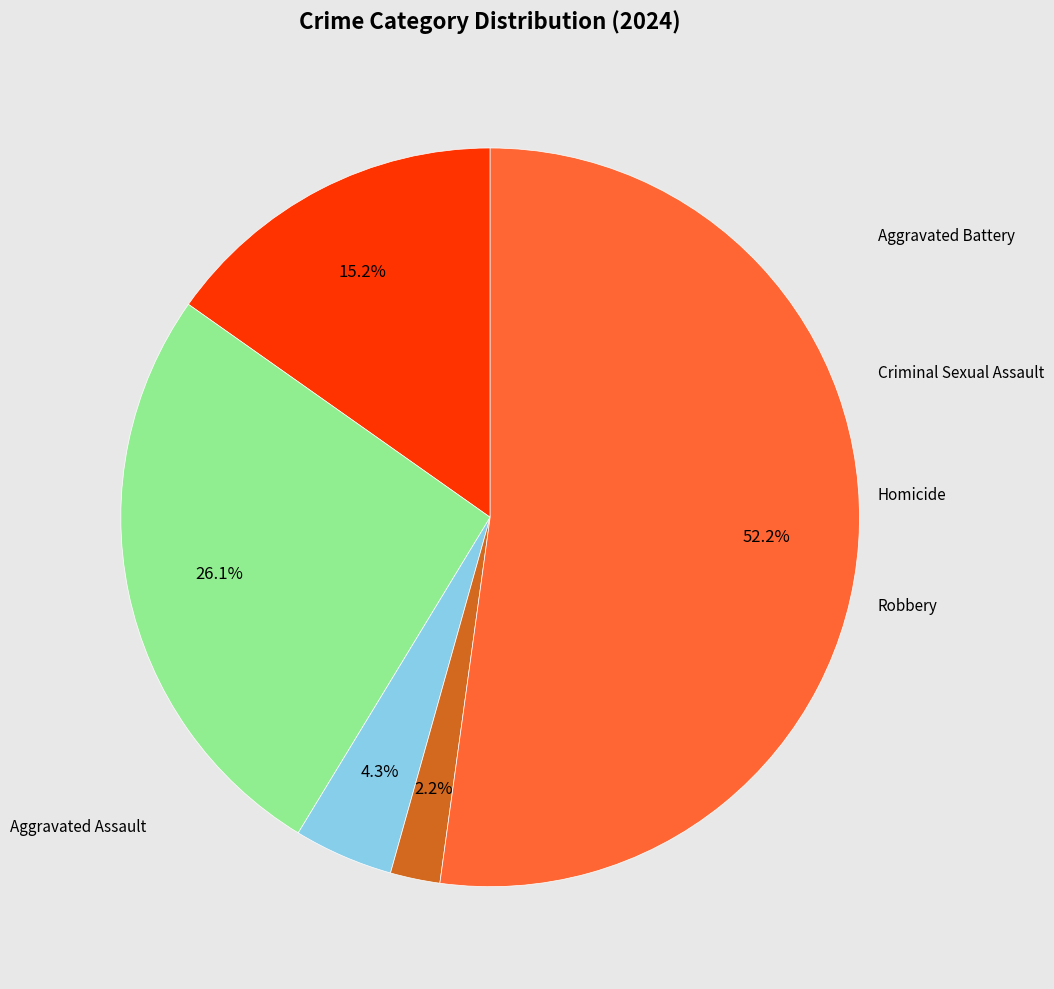

How many segments does this pie chart have?

5